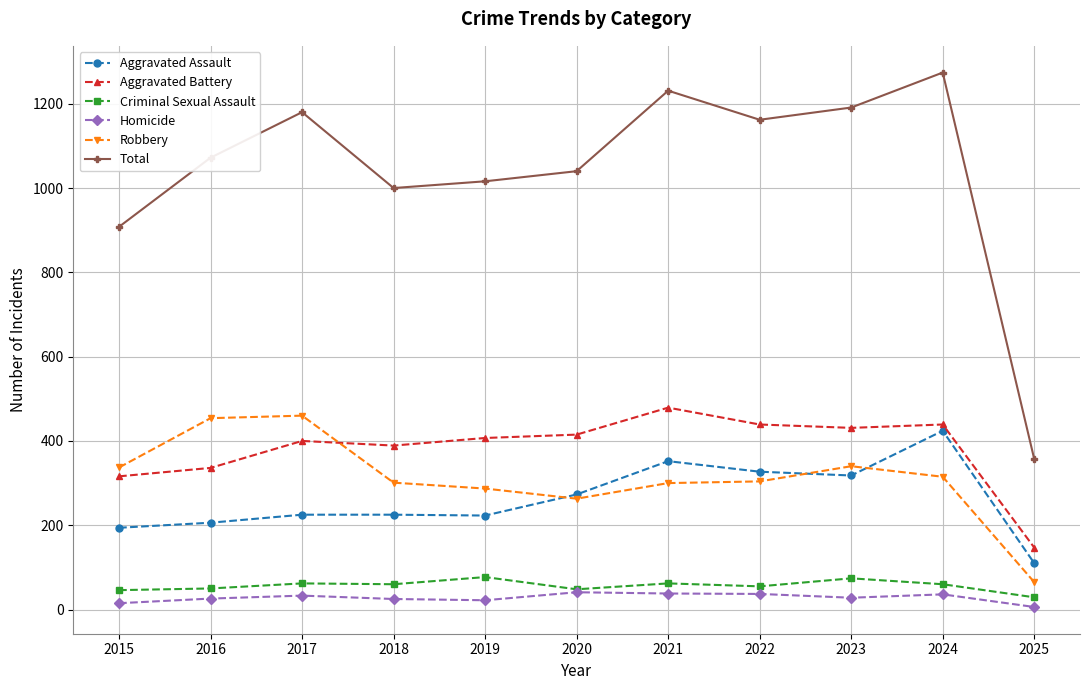

True or false: Aggravated Assault has a value of 285 at 2024.

False